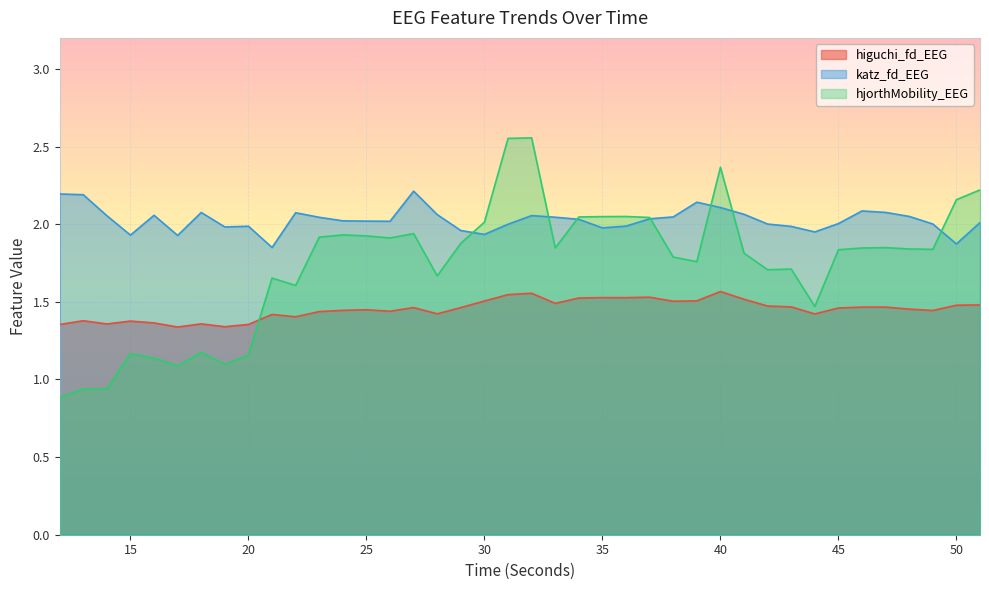

Reading right to left, what are all the values shown in this chart?

higuchi_fd_EEG: 51=1.5	50=1.5	49=1.4	48=1.5	47=1.5	46=1.5	45=1.5	44=1.4	43=1.5	42=1.5	41=1.5	40=1.6	39=1.5	38=1.5	37=1.5	36=1.5	35=1.5	34=1.5	33=1.5	32=1.6	31=1.5	30=1.5	29=1.5	28=1.4	27=1.5	26=1.4	25=1.4	24=1.4	23=1.4	22=1.4	21=1.4	20=1.4	19=1.3	18=1.4	17=1.3	16=1.4	15=1.4	14=1.4	13=1.4	12=1.4
katz_fd_EEG: 51=2.0	50=1.9	49=2.0	48=2.1	47=2.1	46=2.1	45=2.0	44=2.0	43=2.0	42=2.0	41=2.1	40=2.1	39=2.1	38=2.0	37=2.0	36=2.0	35=2.0	34=2.0	33=2.0	32=2.1	31=2.0	30=1.9	29=2.0	28=2.1	27=2.2	26=2.0	25=2.0	24=2.0	23=2.0	22=2.1	21=1.8	20=2.0	19=2.0	18=2.1	17=1.9	16=2.1	15=1.9	14=2.1	13=2.2	12=2.2
hjorthMobility_EEG: 51=2.2	50=2.2	49=1.8	48=1.8	47=1.8	46=1.8	45=1.8	44=1.5	43=1.7	42=1.7	41=1.8	40=2.4	39=1.8	38=1.8	37=2.0	36=2.0	35=2.0	34=2.0	33=1.8	32=2.6	31=2.6	30=2.0	29=1.9	28=1.7	27=1.9	26=1.9	25=1.9	24=1.9	23=1.9	22=1.6	21=1.7	20=1.2	19=1.1	18=1.2	17=1.1	16=1.1	15=1.2	14=0.9	13=0.9	12=0.9